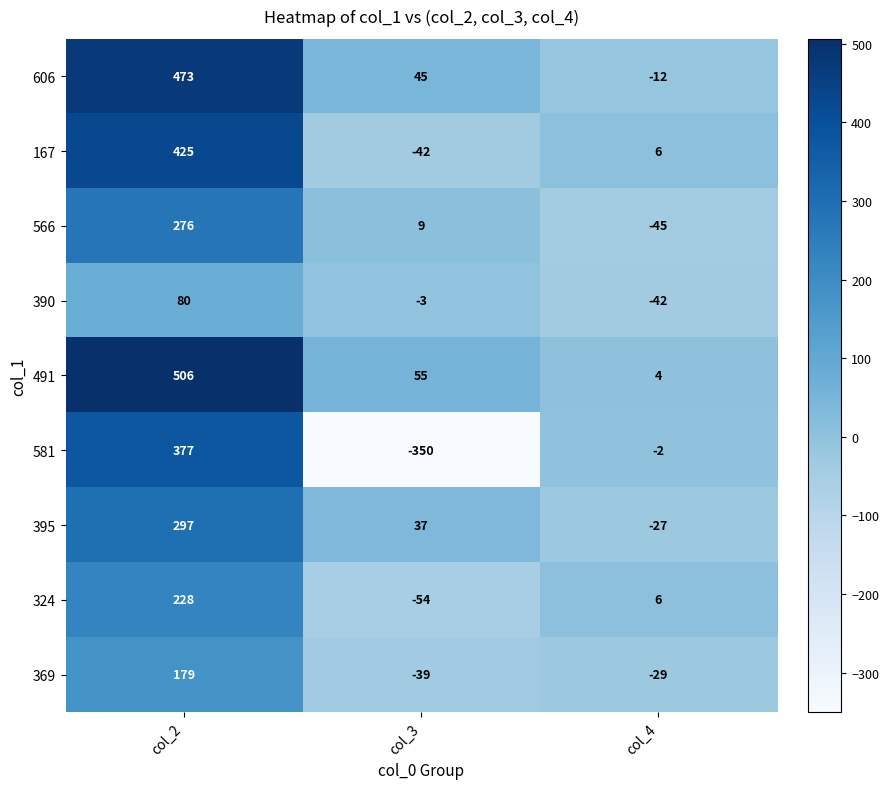

How many values in 167 are below zero?

1